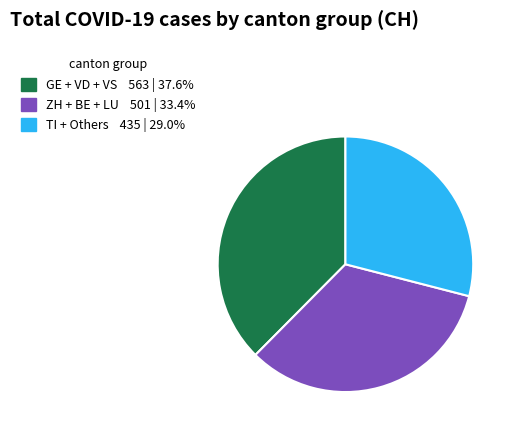

Does any single category account for the majority?

No